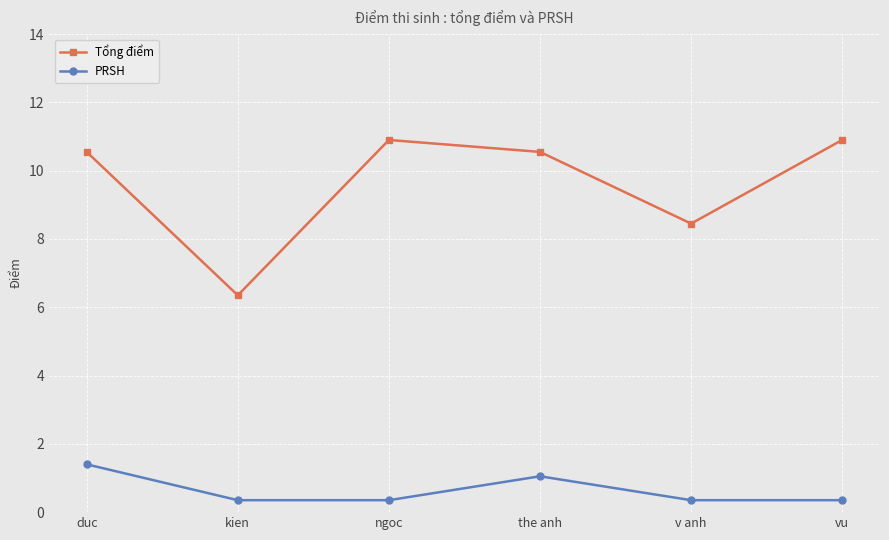

List the series in order of their overall mean, highest first.

Tổng điểm, PRSH